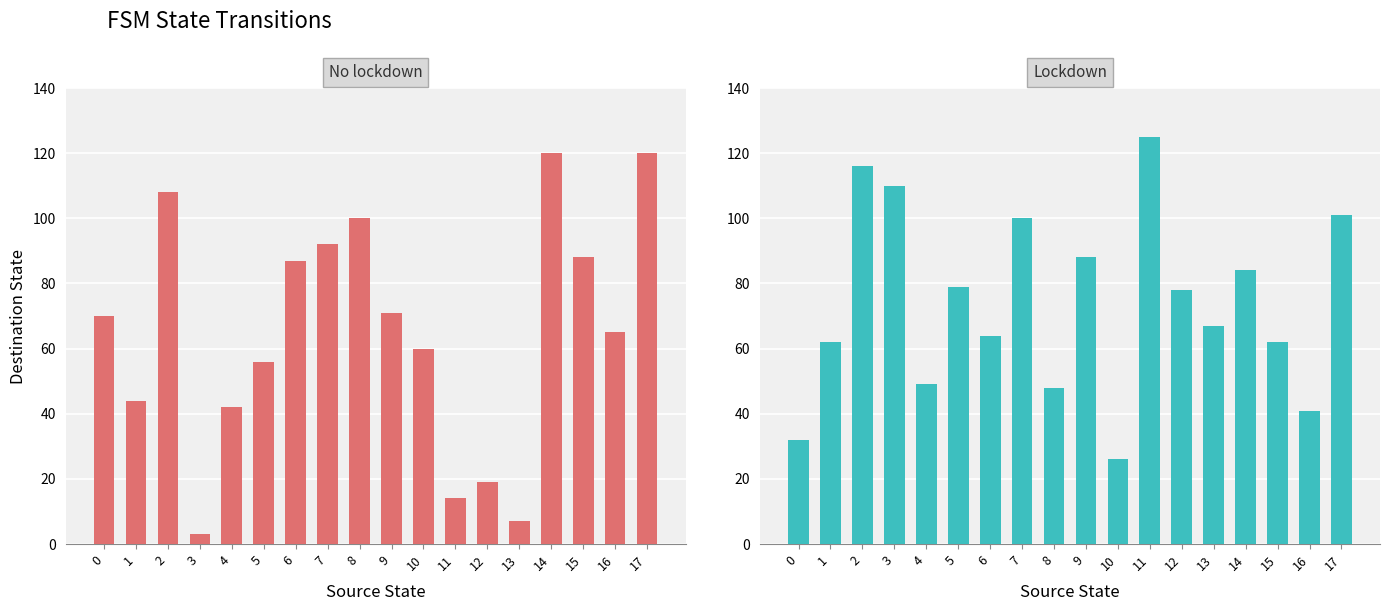

Is it true that Lockdown equals 46 at 10?

False